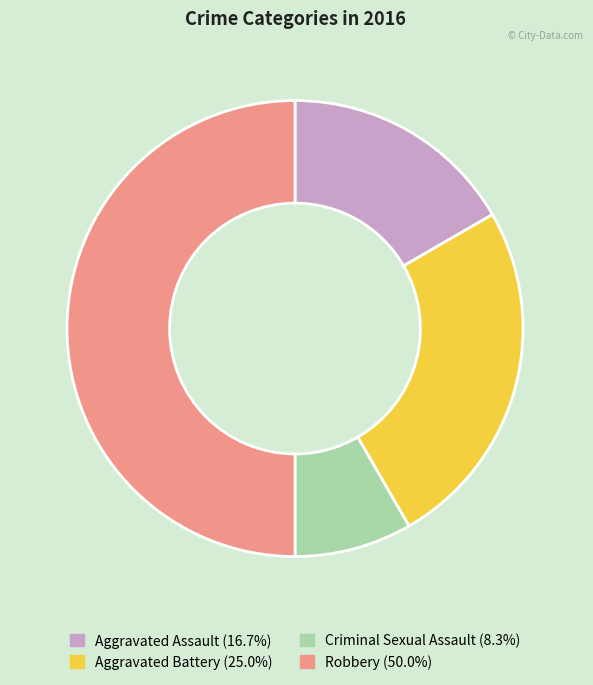

Does Criminal Sexual Assault (8.3%) account for over 50% of the chart?

No